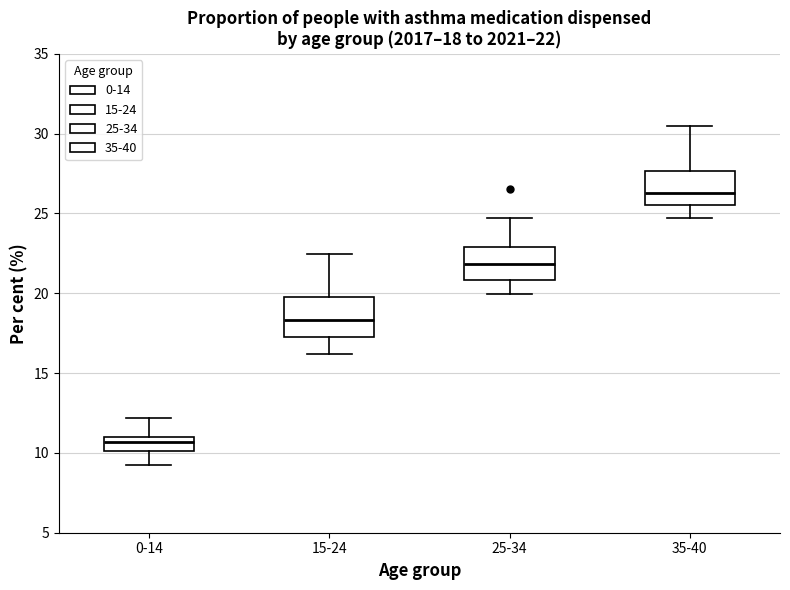

Which box has the highest median line?

35-40